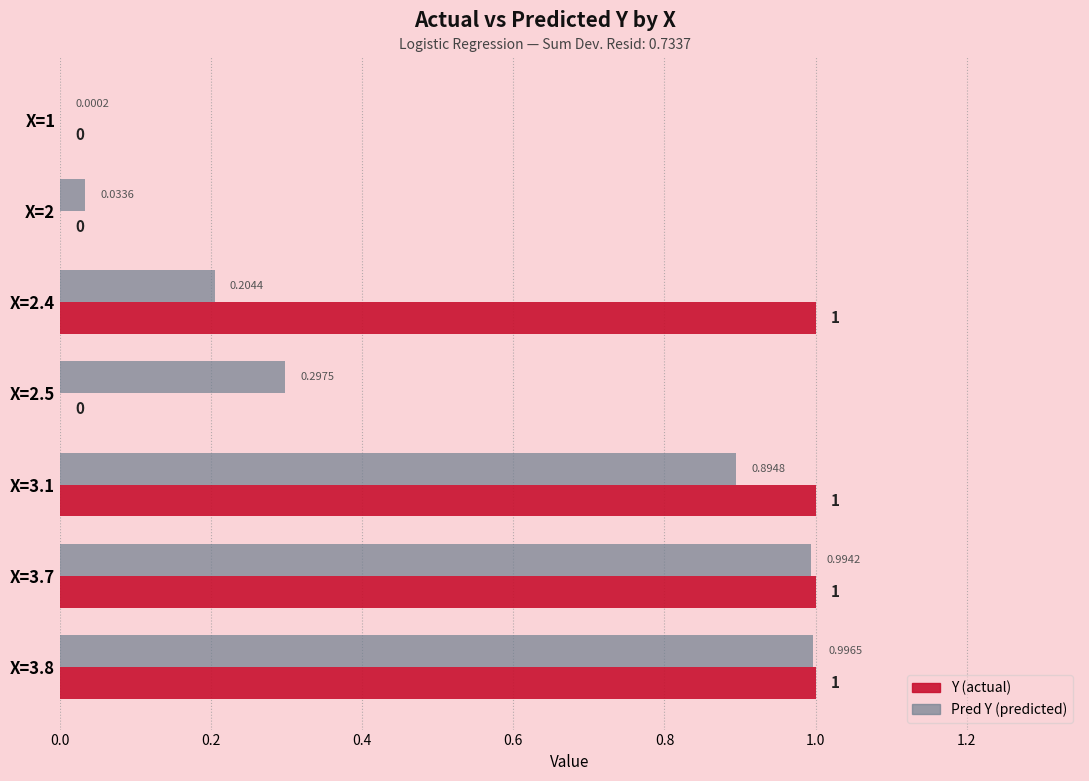

What is the total value across all series at X=3.7?

2.0